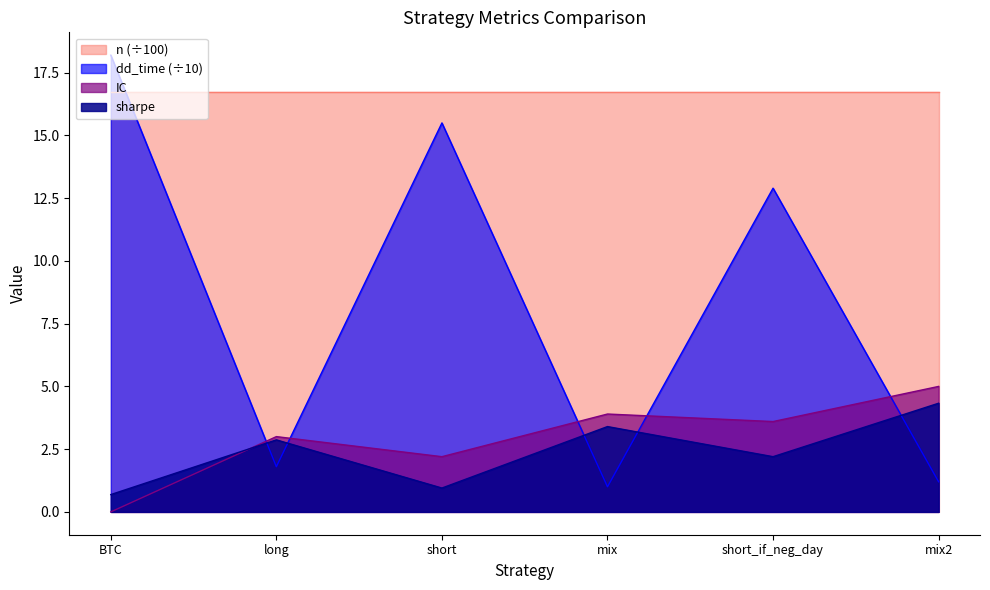

Where is dd_time nearest to the value 9?

short_if_neg_day